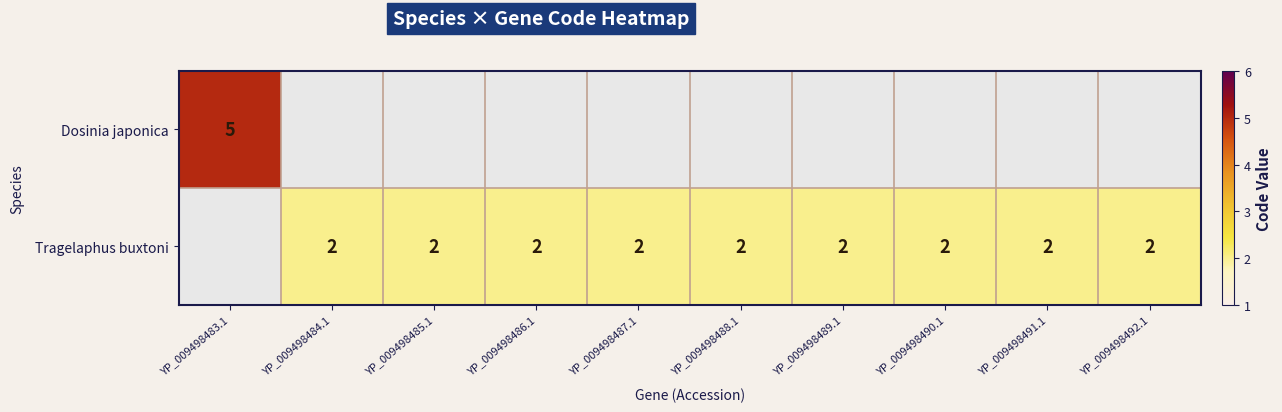

Which has a higher value, YP_009498491.1 or YP_009498492.1?

YP_009498492.1